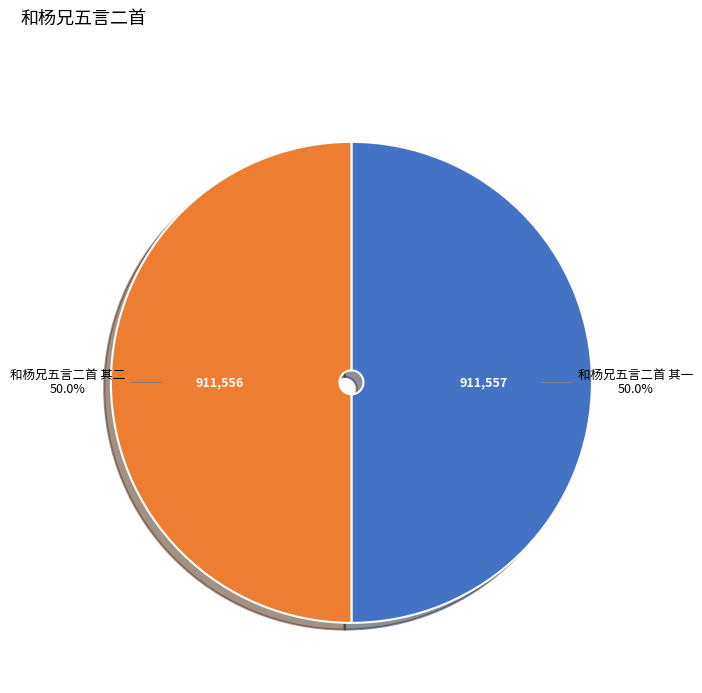

How many slices are in this pie chart?

2